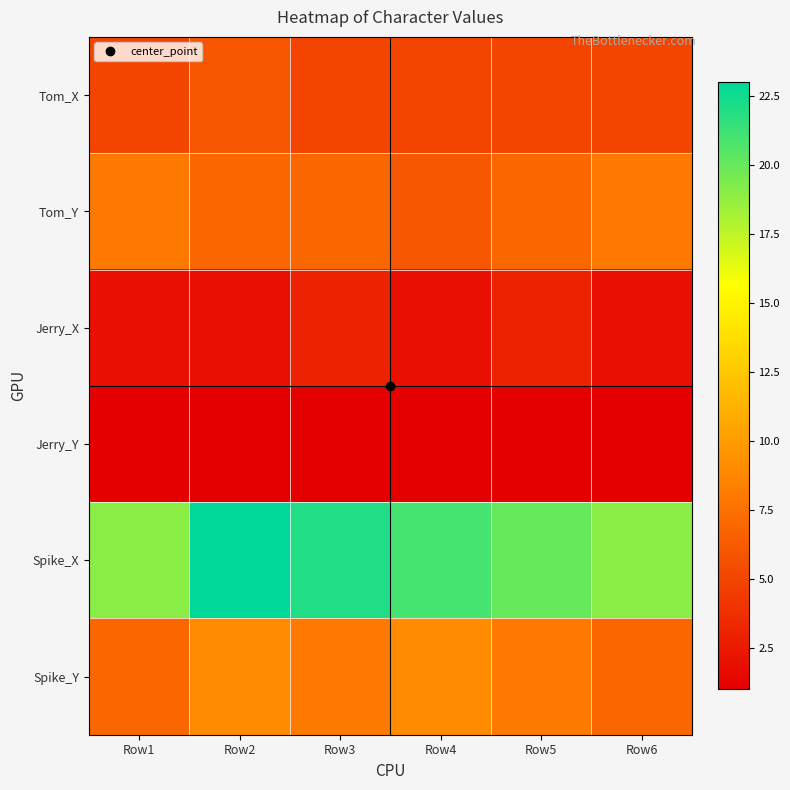

What is the greatest value displayed?

23